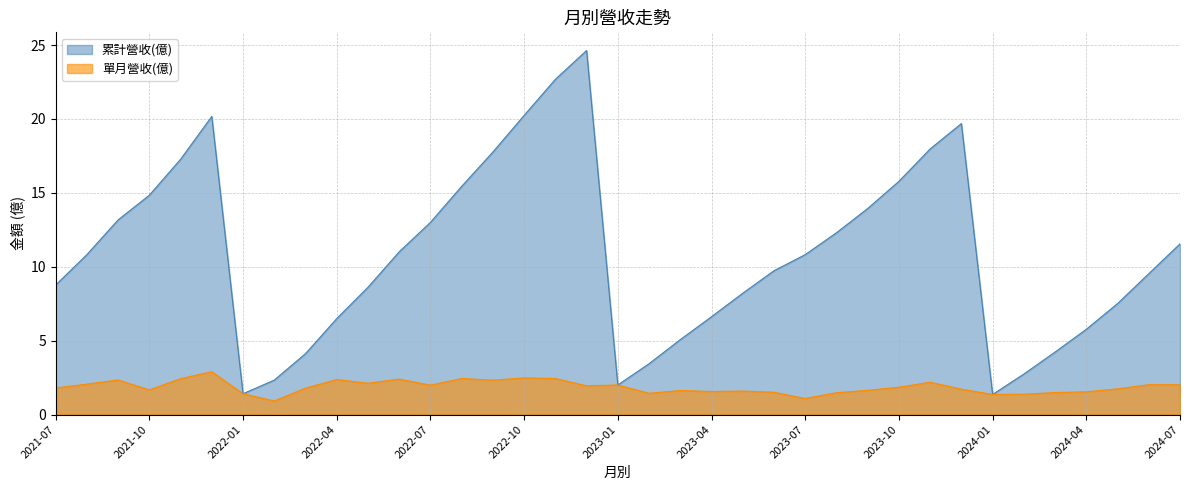

At how many categories does at least one series exceed 18?

5